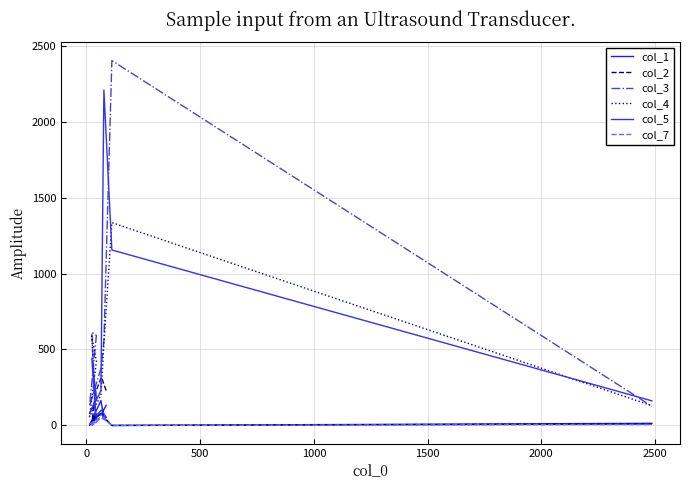

Which series has the widest spread of values?

col_3